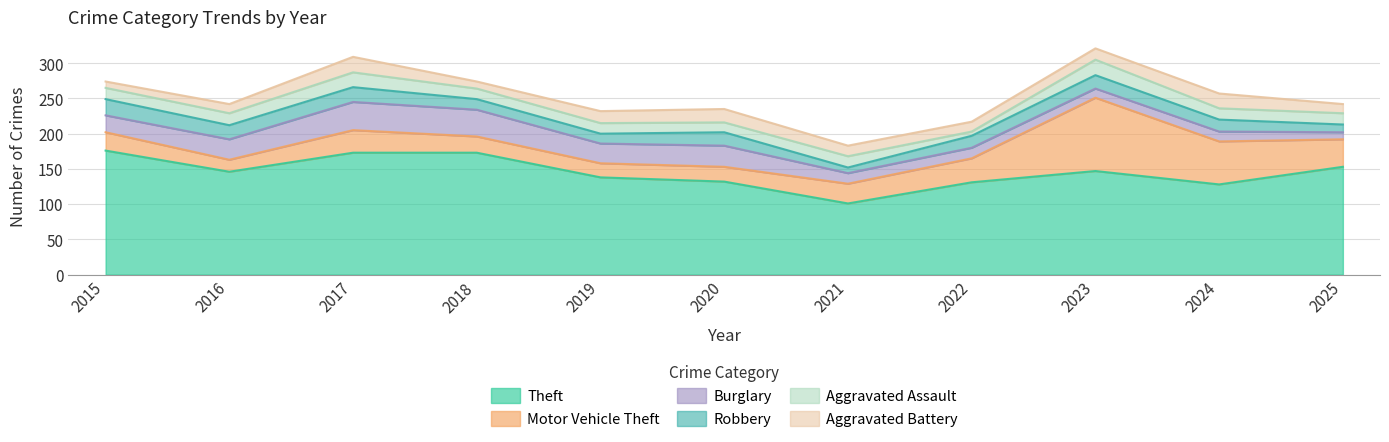

How many values in the Motor Vehicle Theft series are below 28?

5